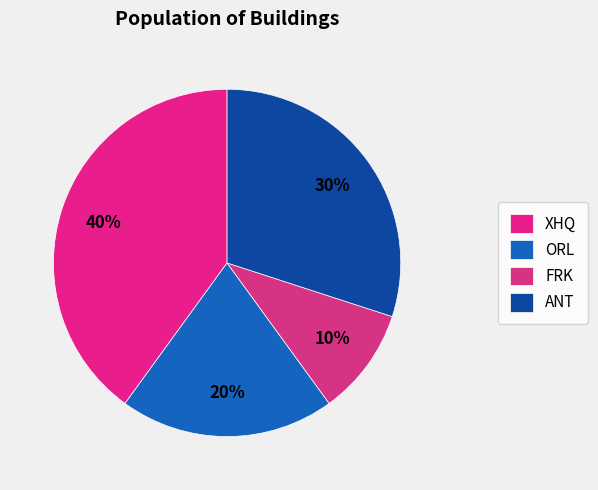

Is there any slice that represents more than half of the pie?

No